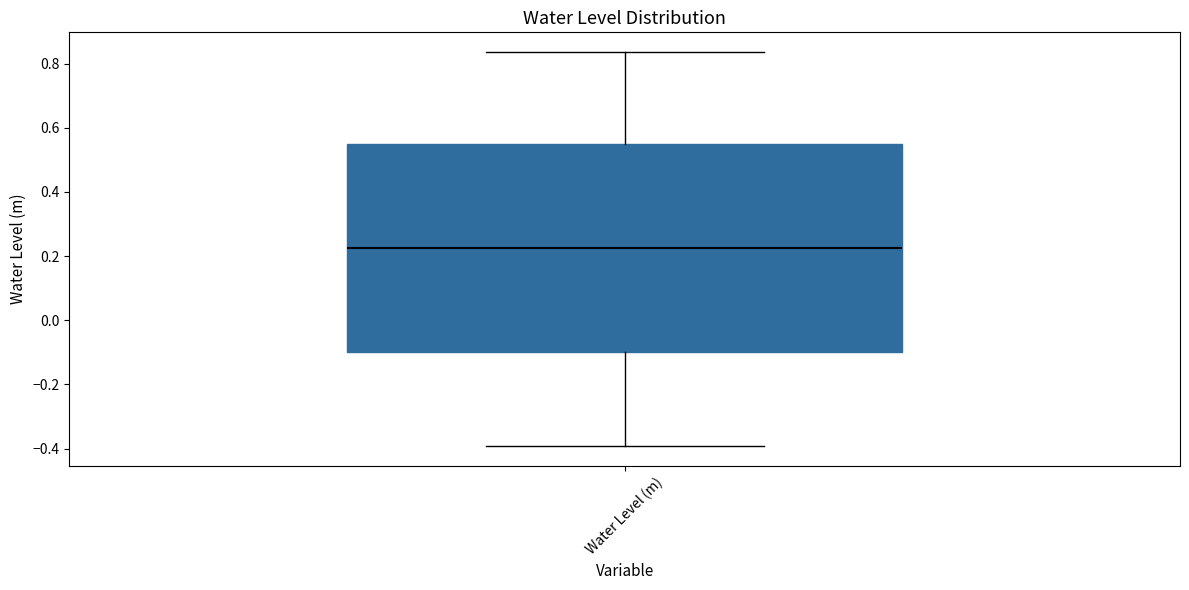

Where does the lower whisker of the box for Water Level (m) end on the y-axis? The values are not printed on the chart, so give them approximately, as read against the axis.

-0.40